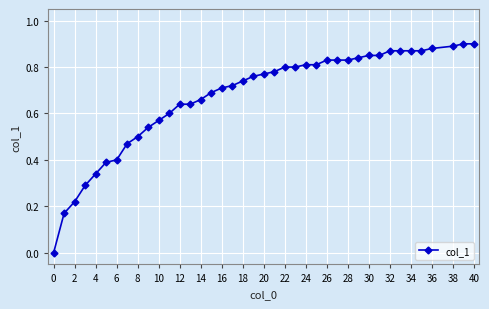

True or false: the data shows 0.6 at 0.

False